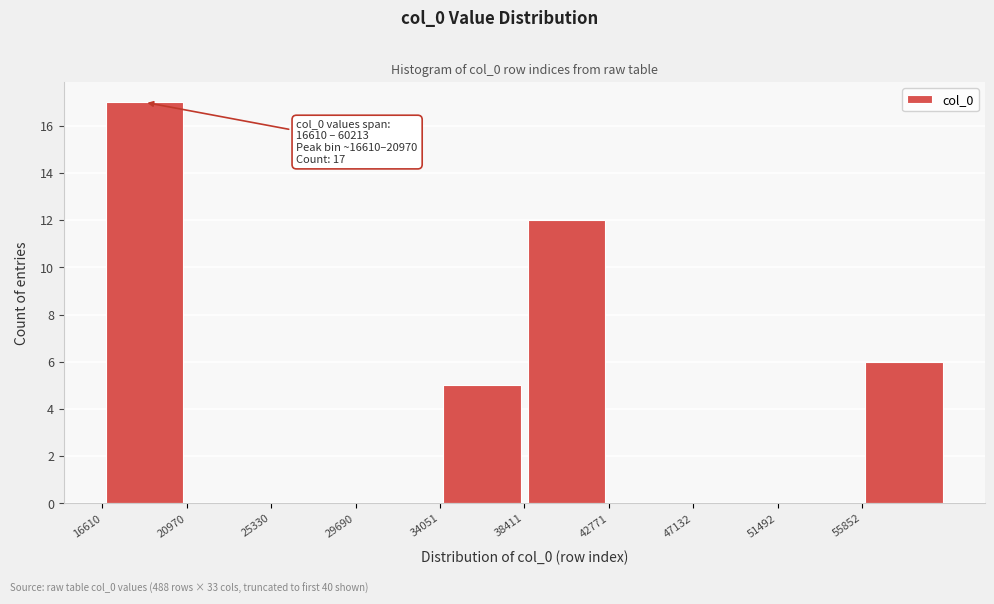

Over which range of the x-axis is the bar tallest?

16500 to 21000